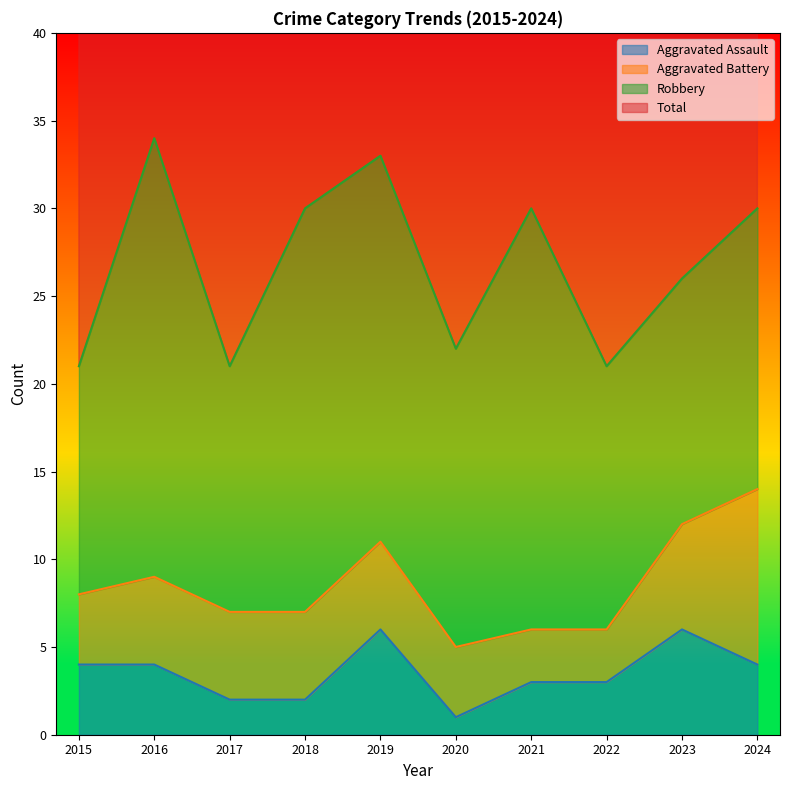

True or false: Aggravated Assault and Total intersect in this chart.

False